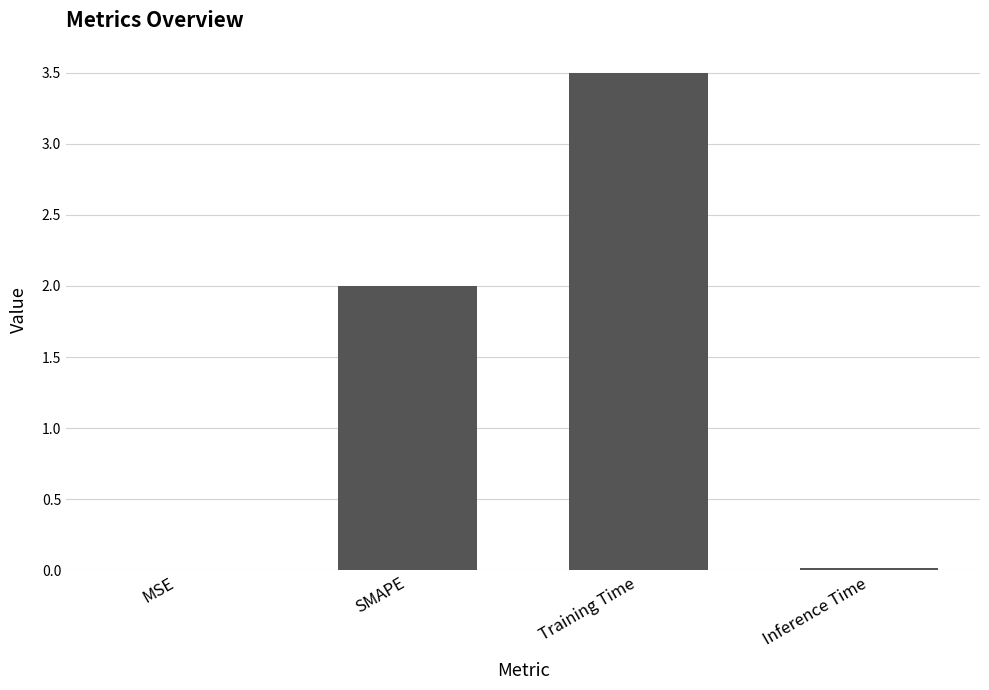

What is the maximum value shown in the chart?

3.5